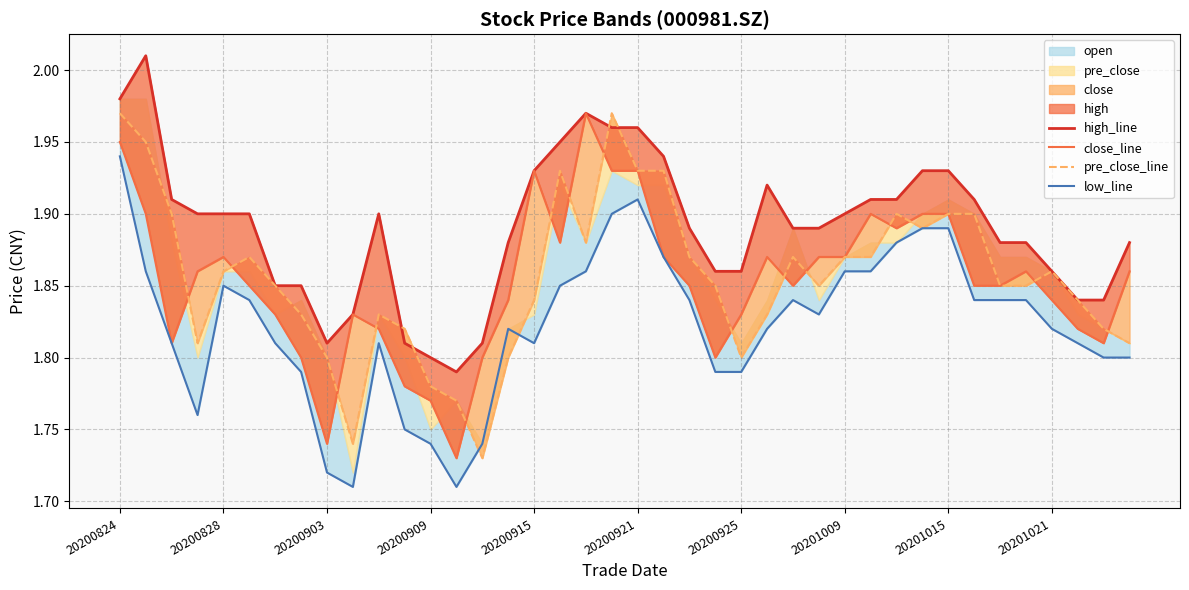

What is the difference between the maximum and minimum values in the high_line series?

0.2